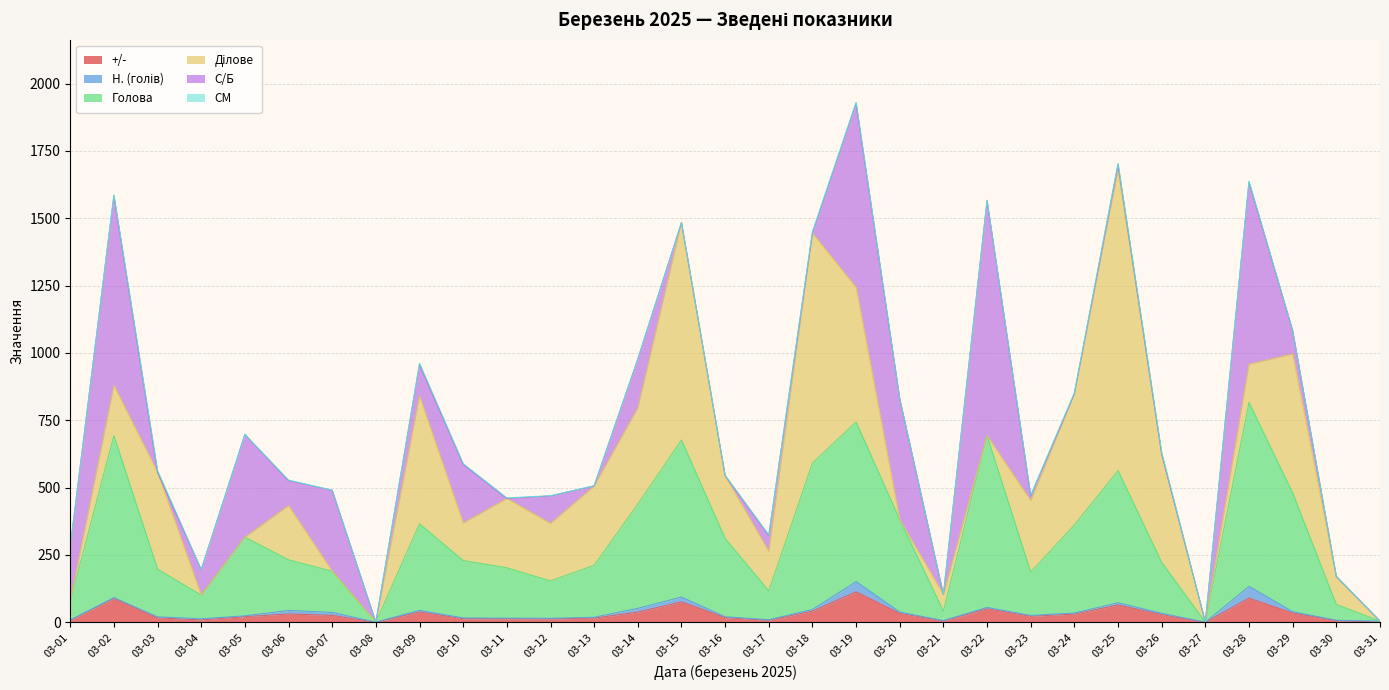

How many intersections are there between Ділове and Голова?

15